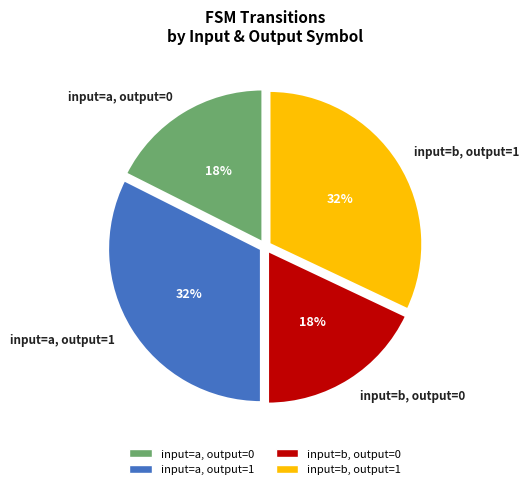

True or false: input=b, output=1 accounts for 40% of the total.

False